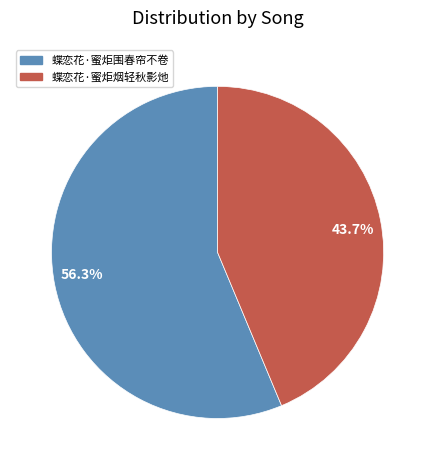

Count the number of slices in the pie.

2